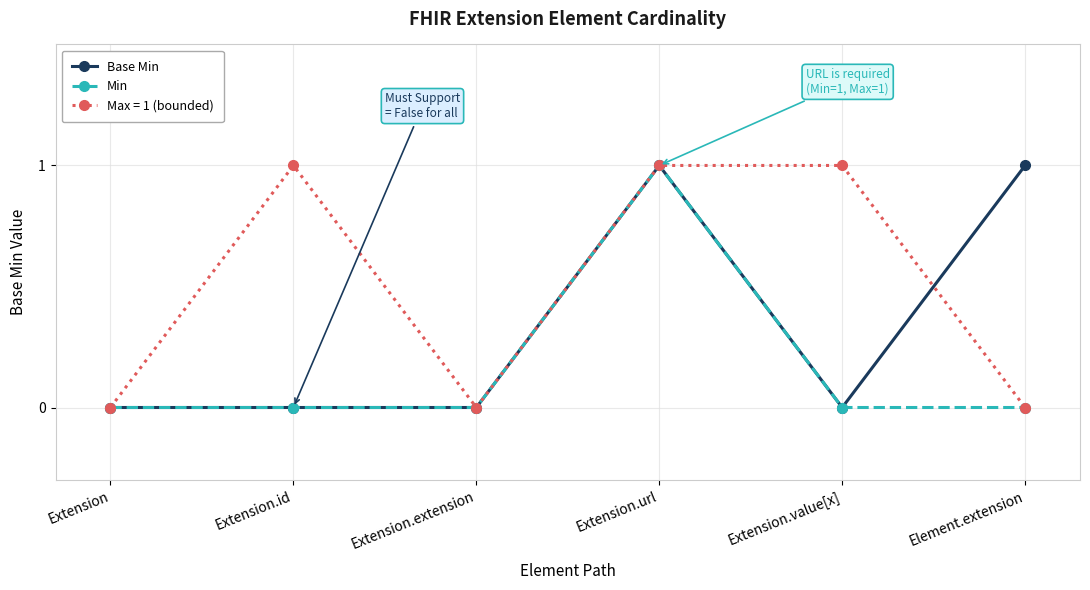

Which series has the largest total across all categories?

Max = 1 (bounded)